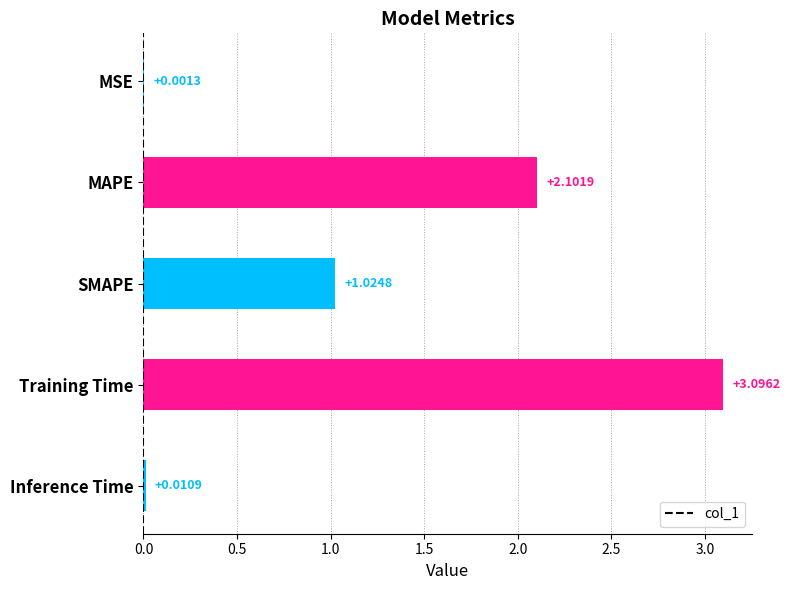

Where is the data nearest to the value 1?

SMAPE